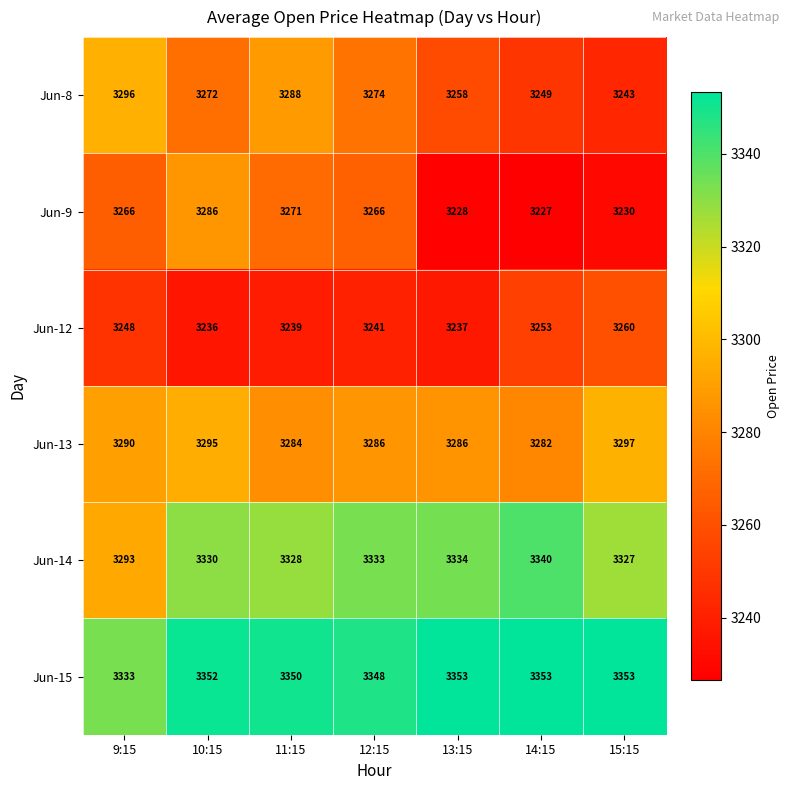

How many categories are shown in the chart?

7